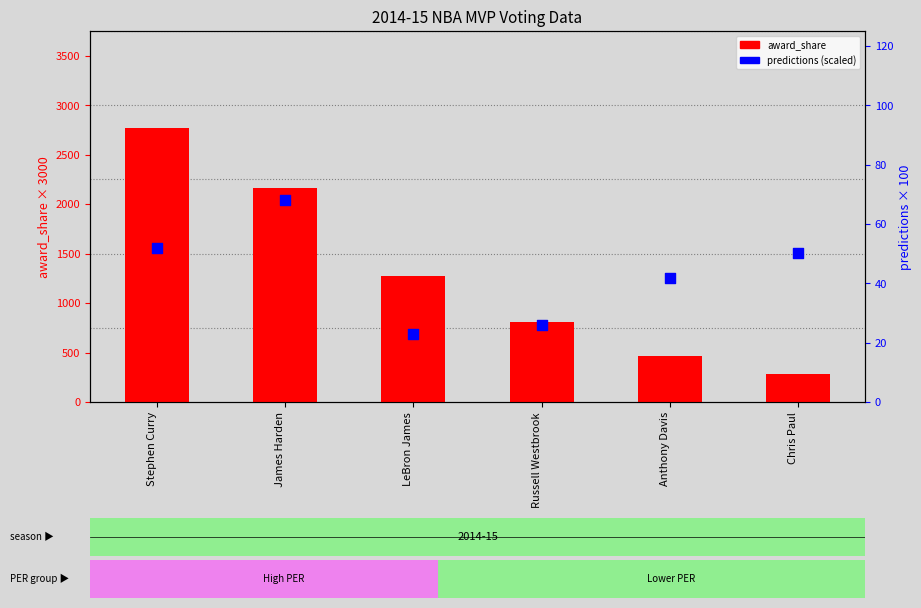

What is the total value across all series at Chris Paul?

335.2